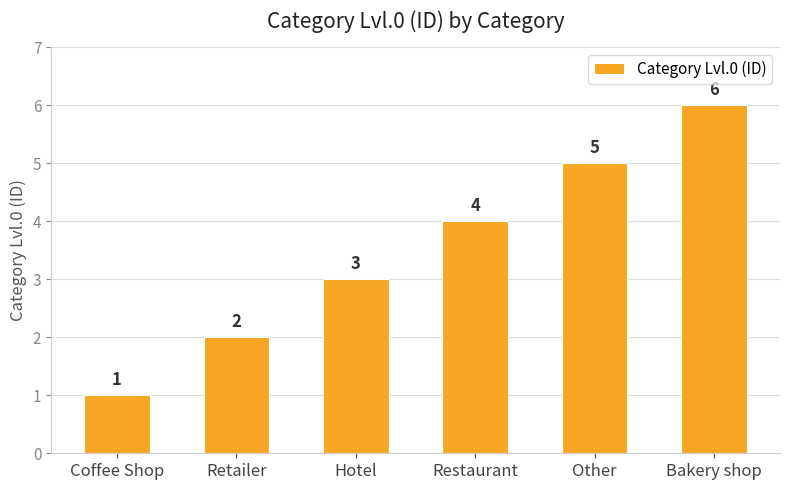

What is the sum of the values at Hotel and Retailer?

5